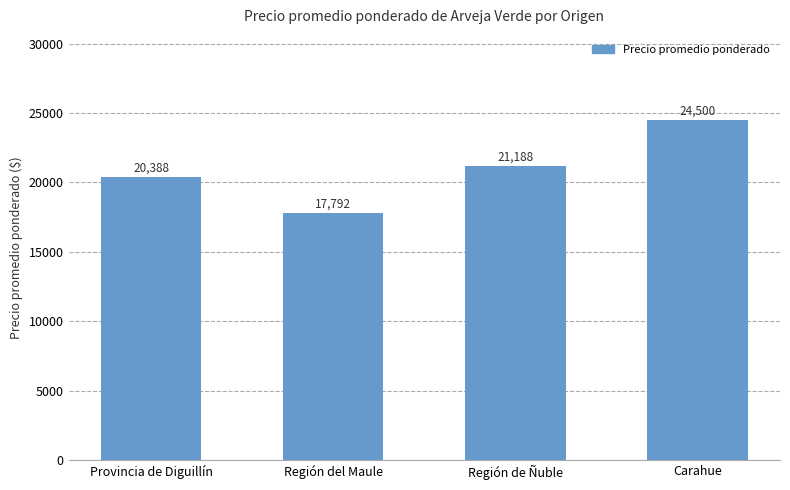

Rank the categories by value from highest to lowest.

Carahue, Región de Ñuble, Provincia de Diguillín, Región del Maule